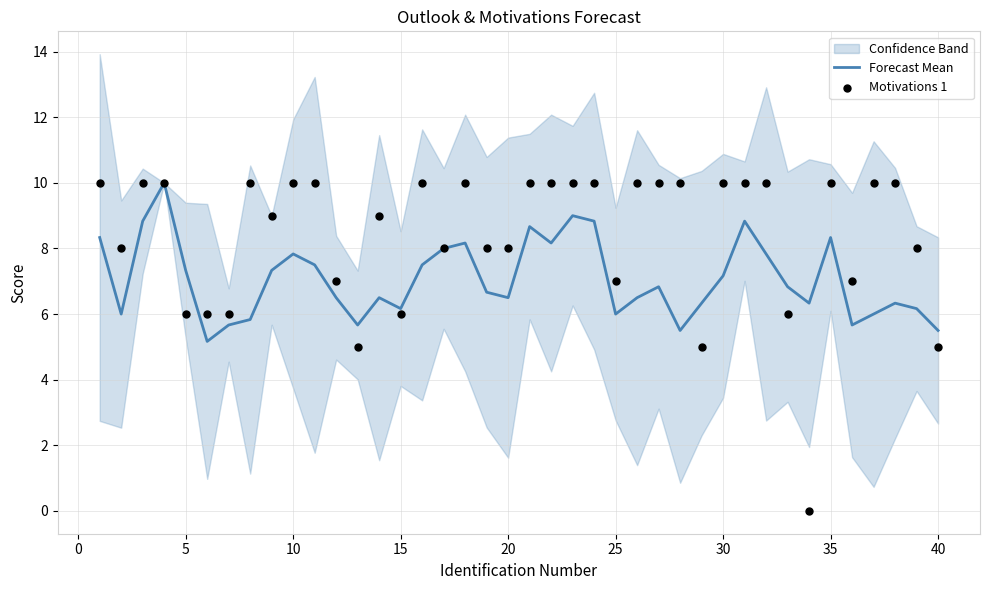

Which series has the largest total across all categories?

Motivations 1